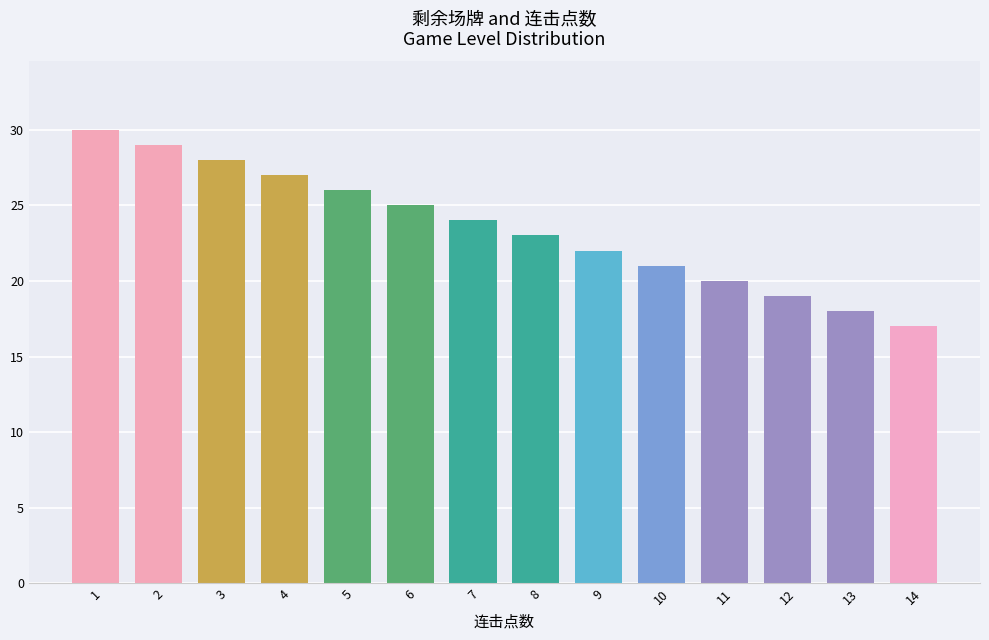

What is the difference between the maximum and minimum values?

13